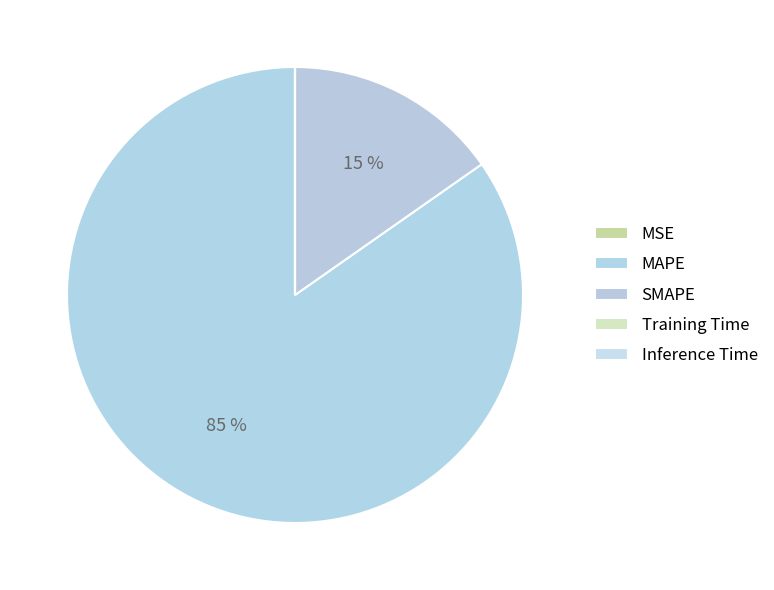

How many slices are in this pie chart?

5